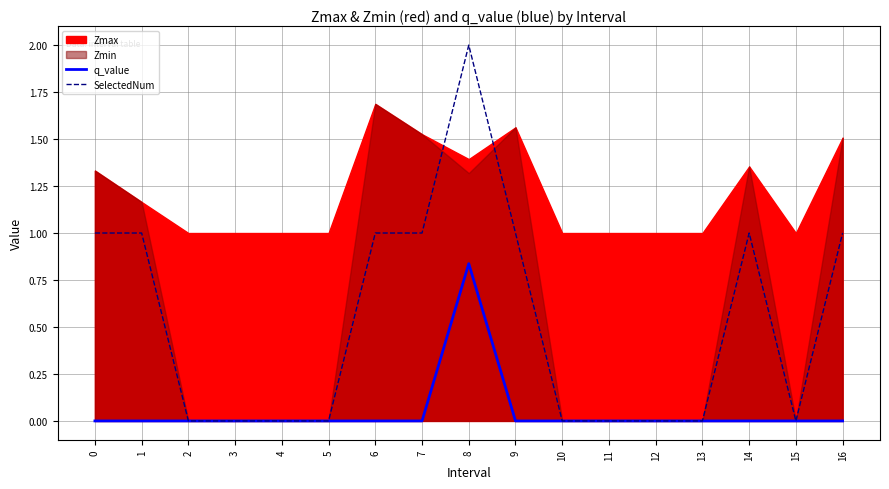

The q_value series shows -0.0 at 14. True or false?

True